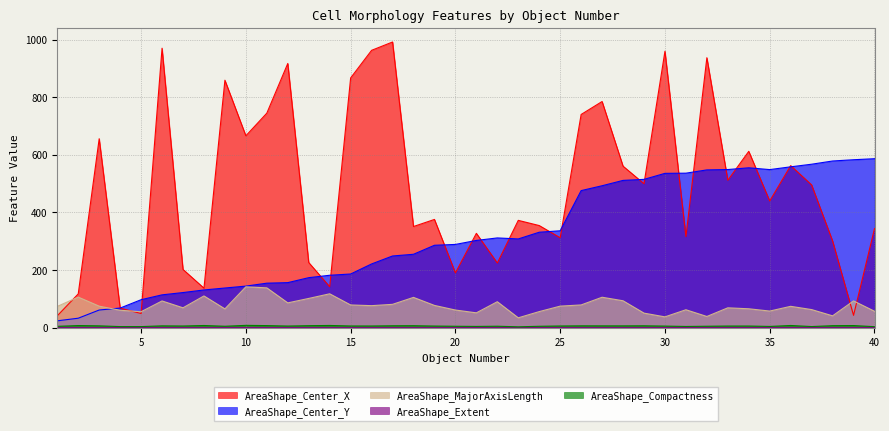

Does the chart have visible grid lines?

Yes